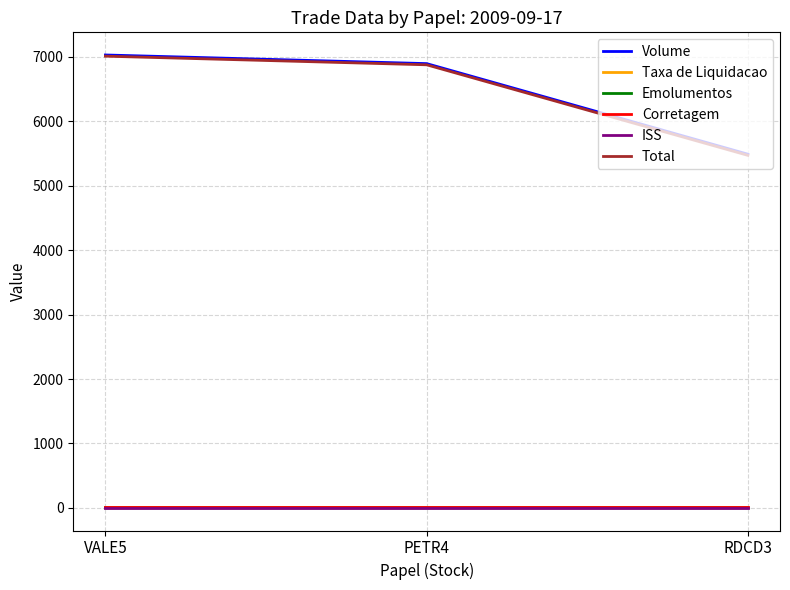

Is the value of Total at RDCD3 greater than the value of Taxa de Liquidacao at VALE5?

Yes